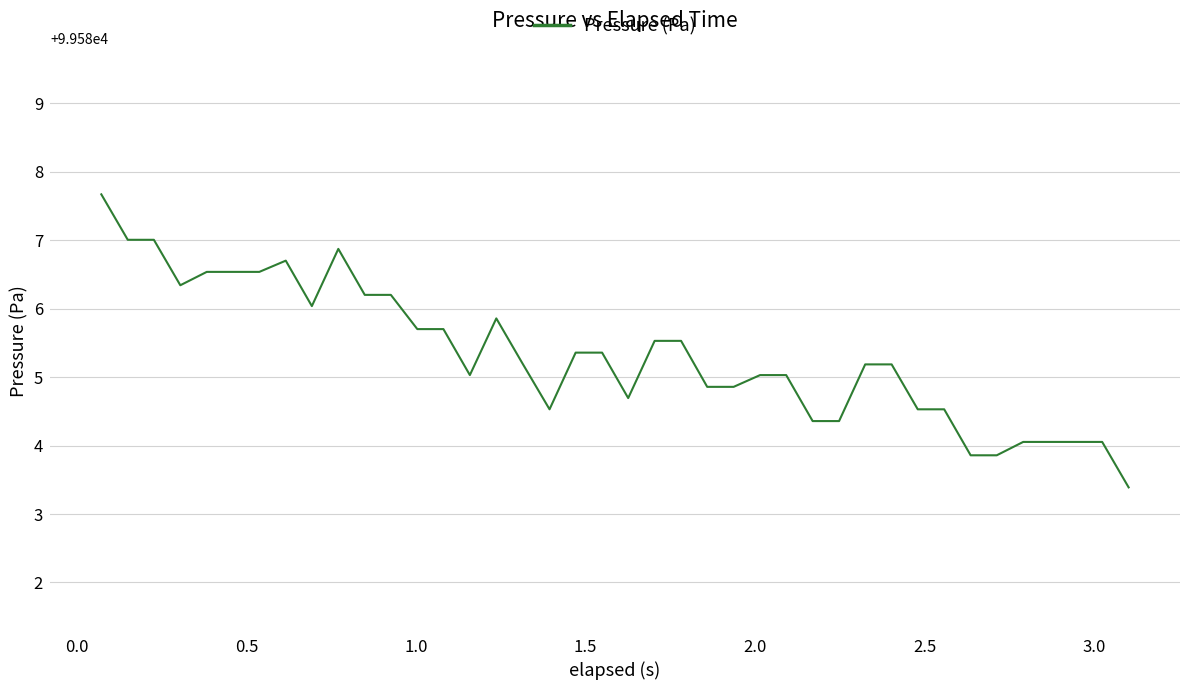

What is the maximum value shown in the chart?

99587.7